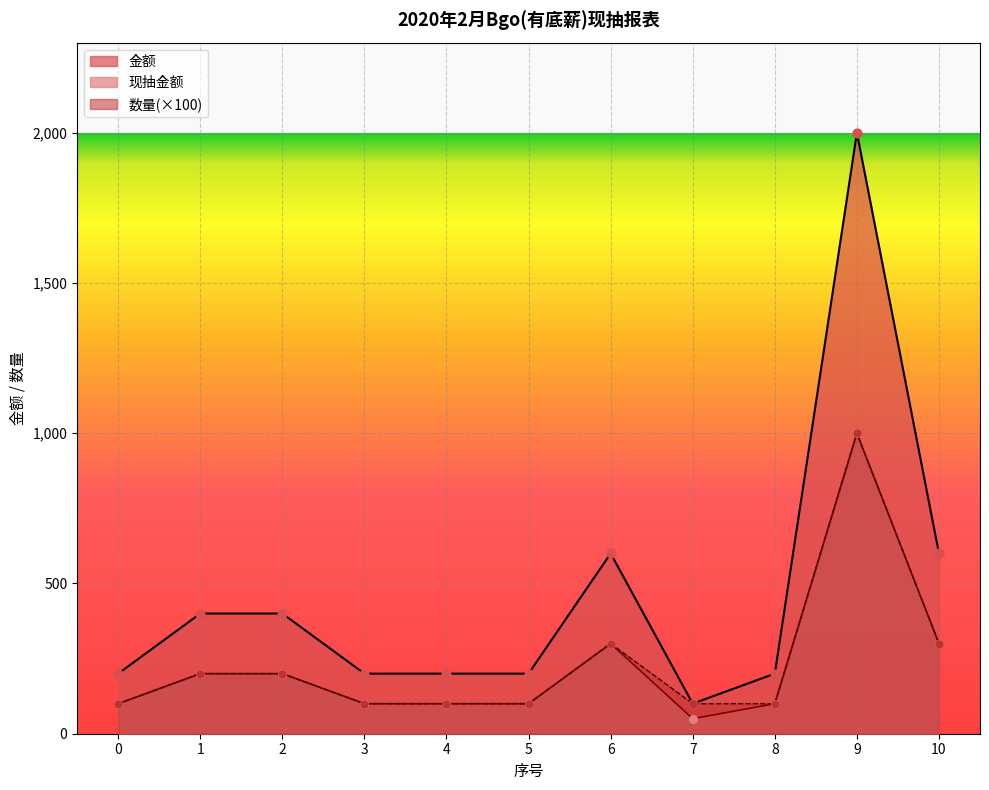

At which category is the sum across all series the highest?

9